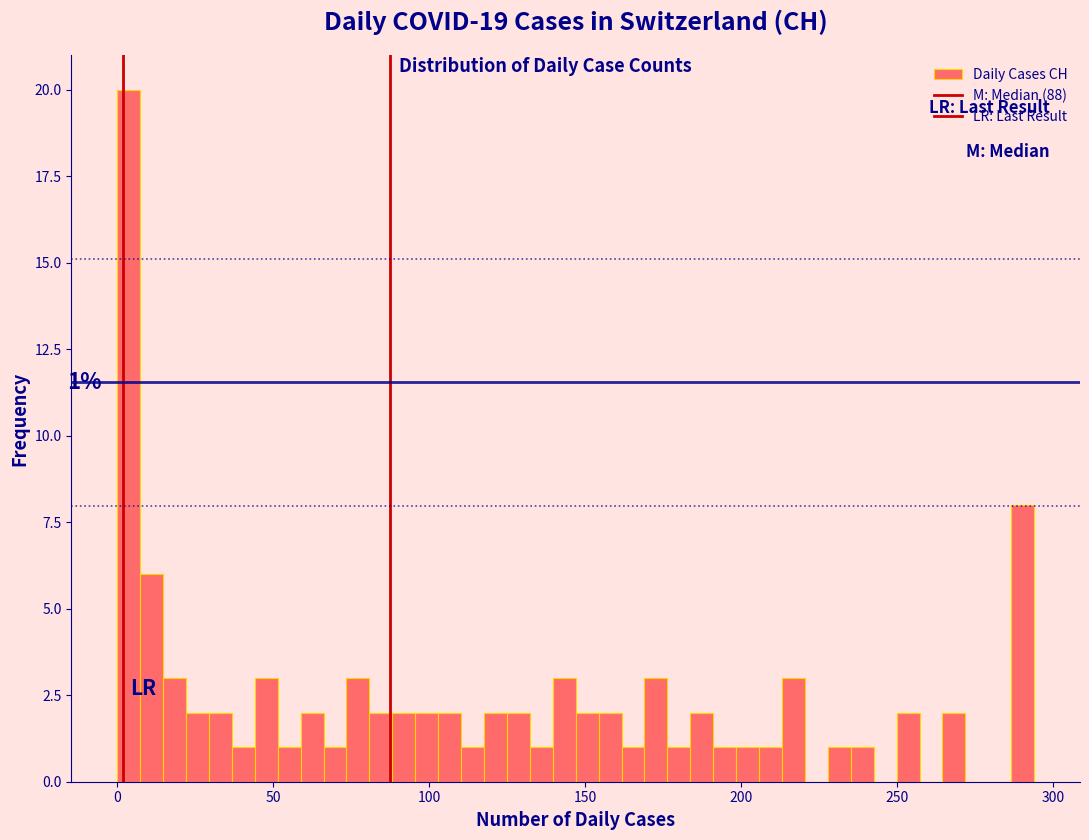

Around what value on the x-axis is the tallest bar? Give the approximate position of its centre, as read against the axis.

5